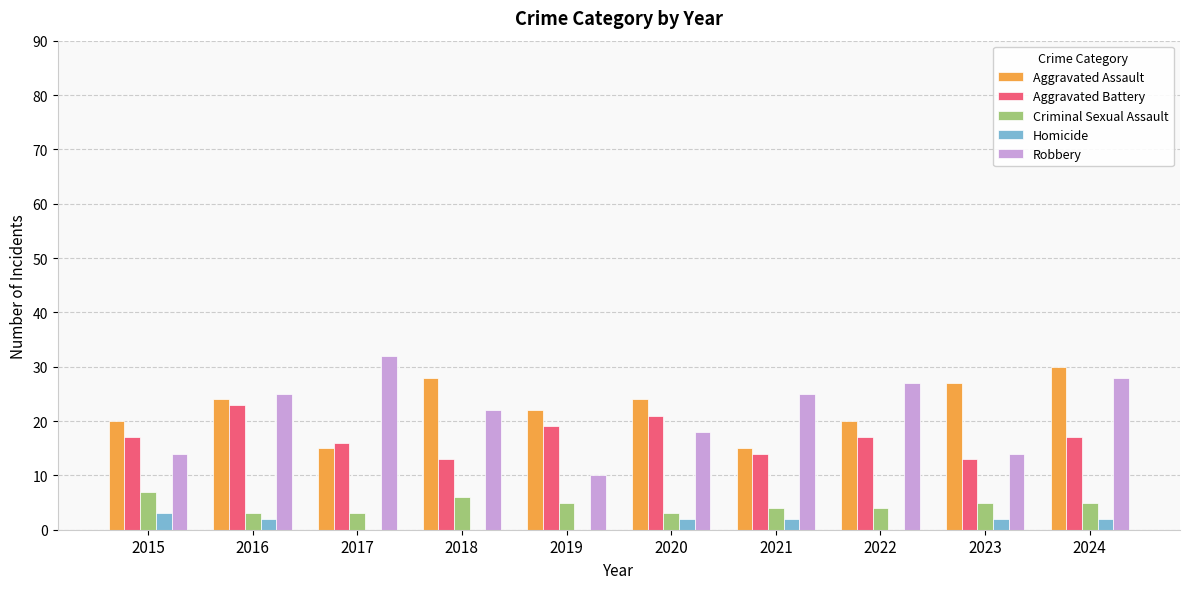

What is the sum of all Aggravated Assault values?

225